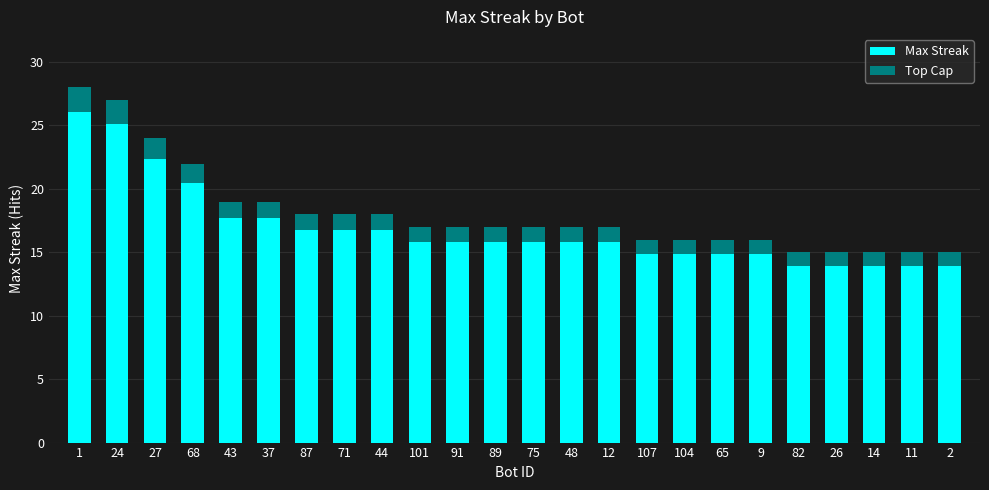

Which series has the largest range (max minus min)?

Max Streak